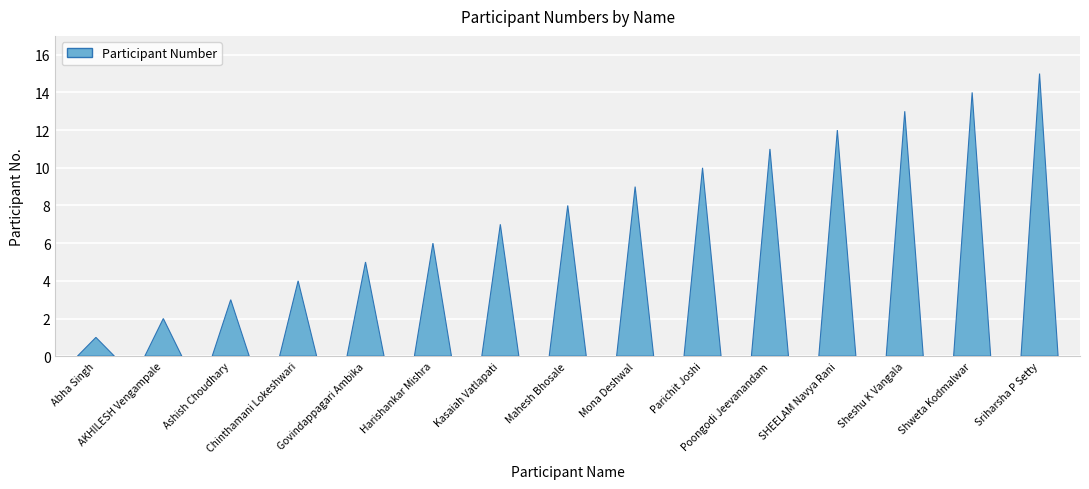

Reading left to right, extract all data points from this chart.

1	2	3	4	5	6	7	8	9	10	11	12	13	14	15